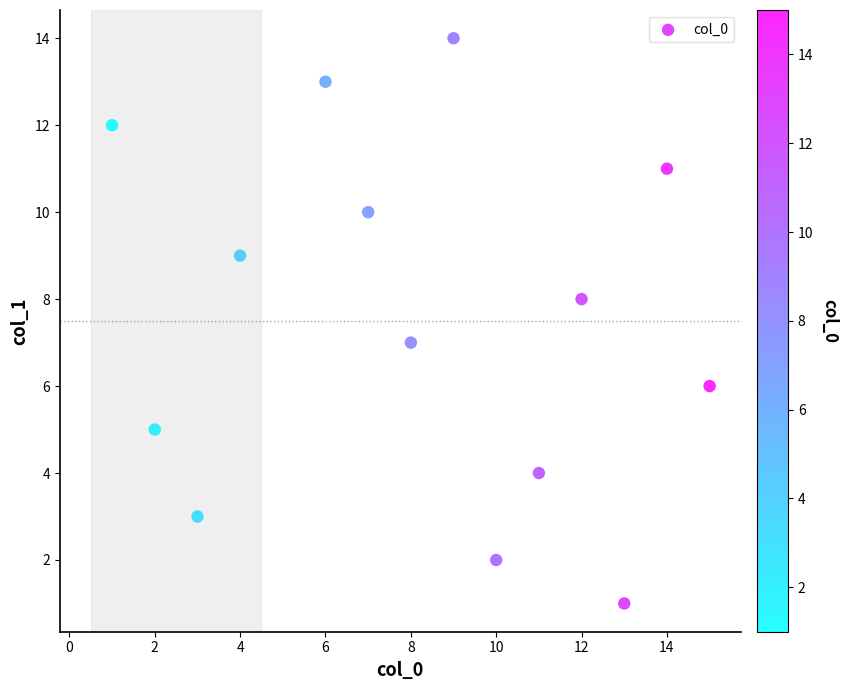

What is the range of X values (max minus min)?

14